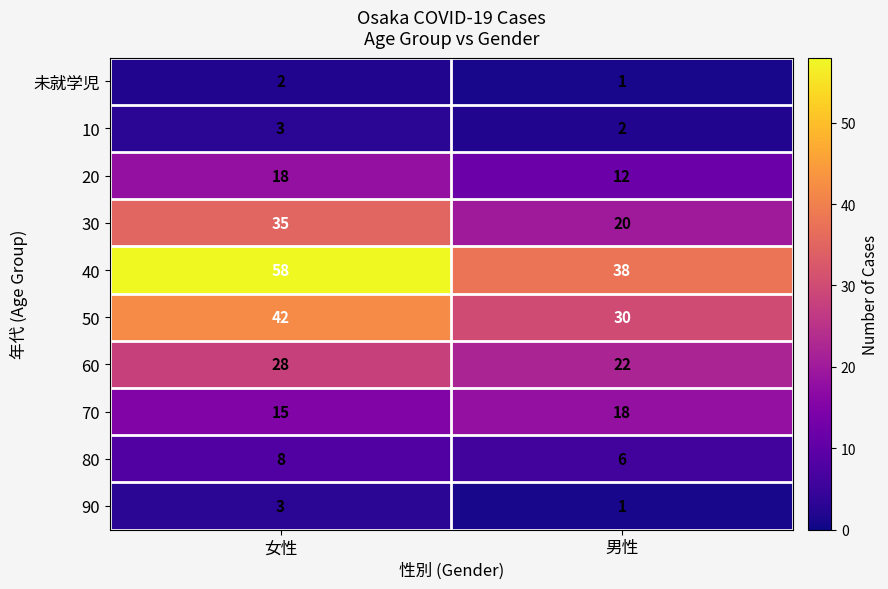

Which category has the lowest value in the 30 series?

男性